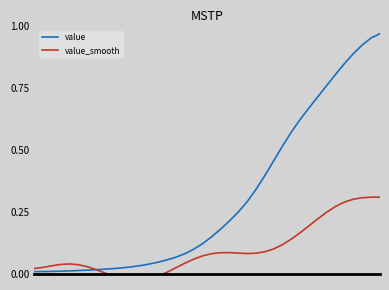

What is the total value across all series at 19?

0.2